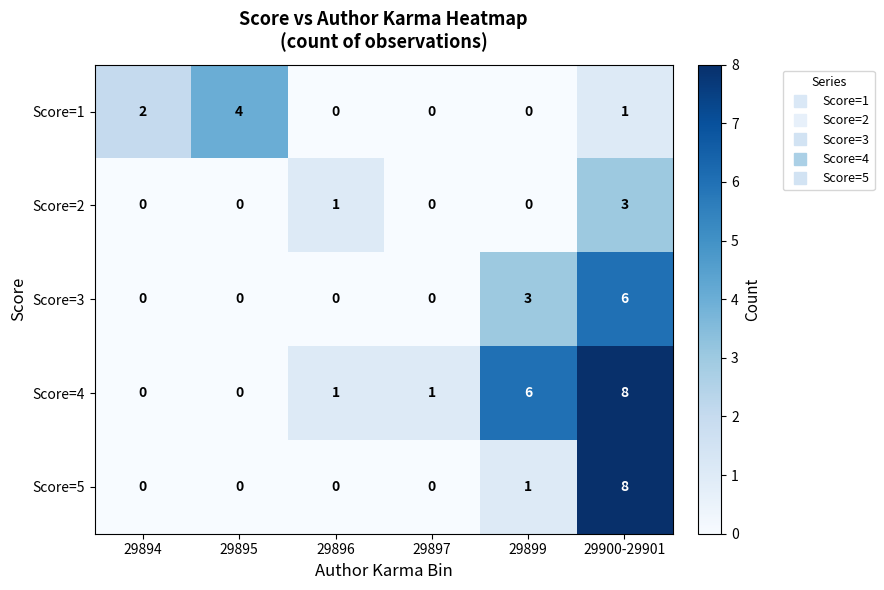

At which category is the sum across all series the highest?

29900-29901